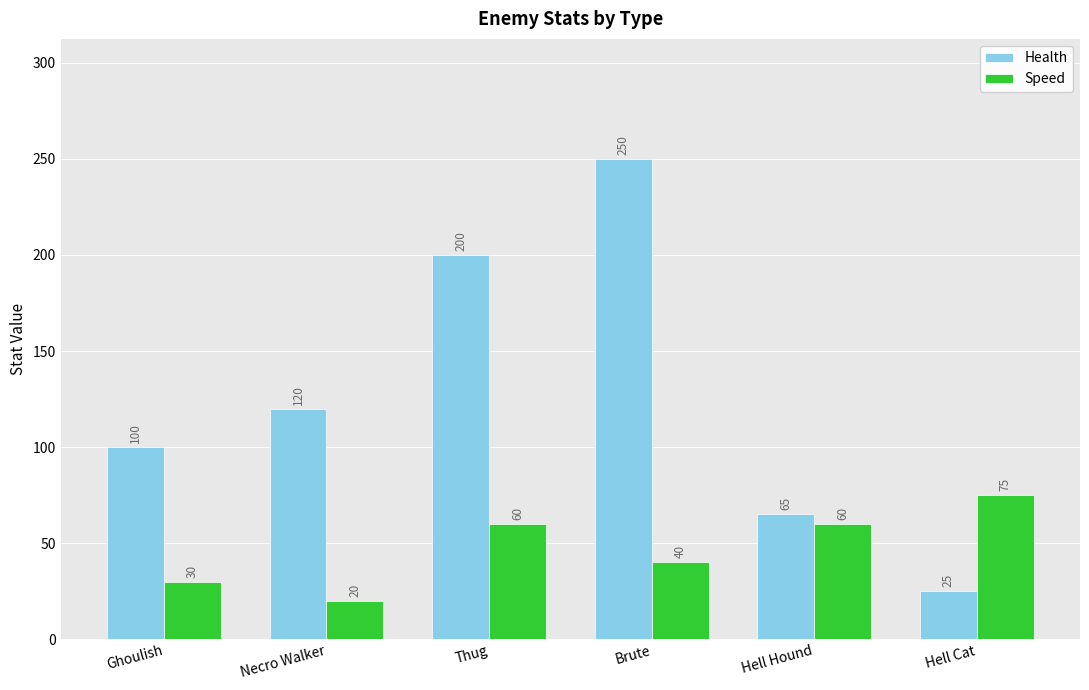

What is the sum of all Health values?

760